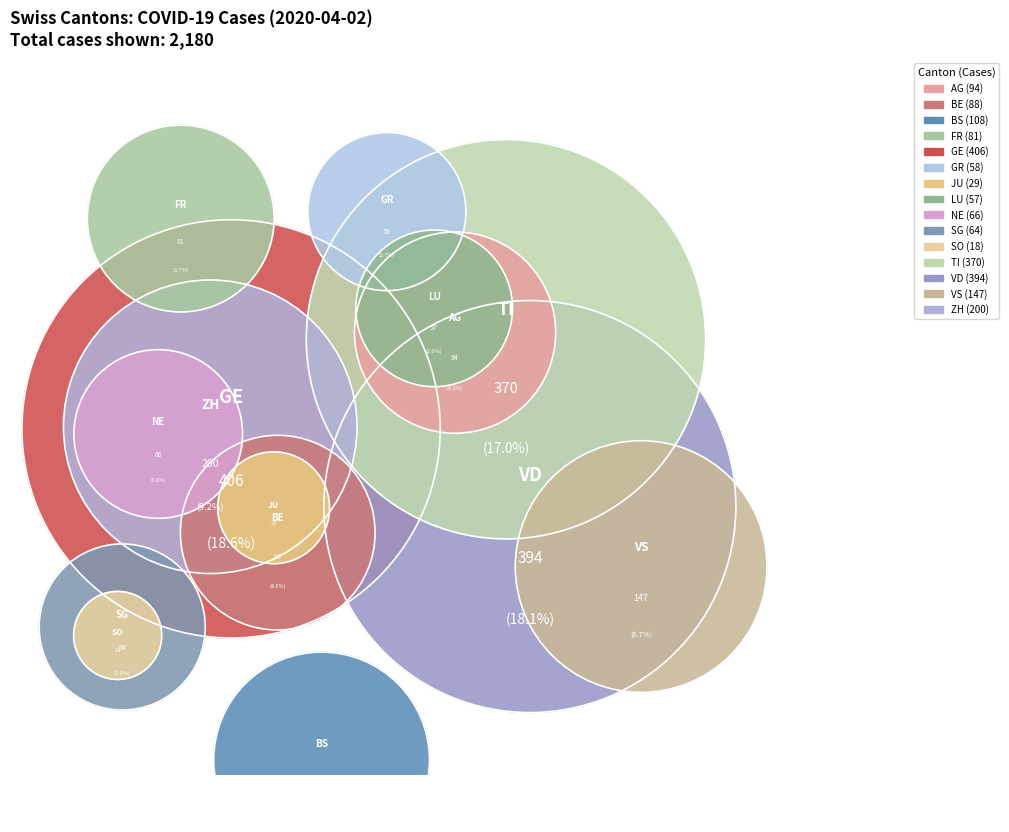

Count the number of slices in the pie.

15